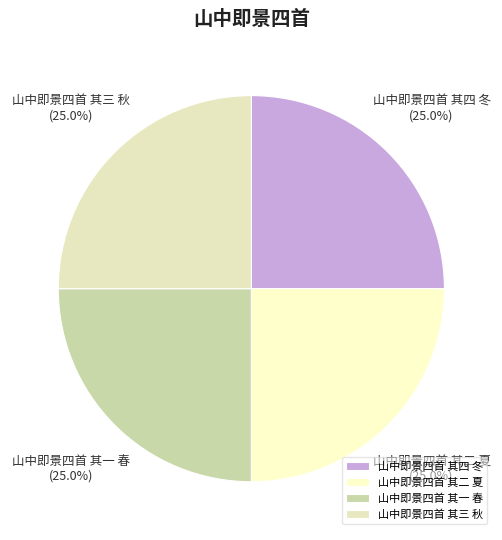

What is the ratio of the value at 山中即景四首 其三 秋 to the value at 山中即景四首 其一 春?

1.0